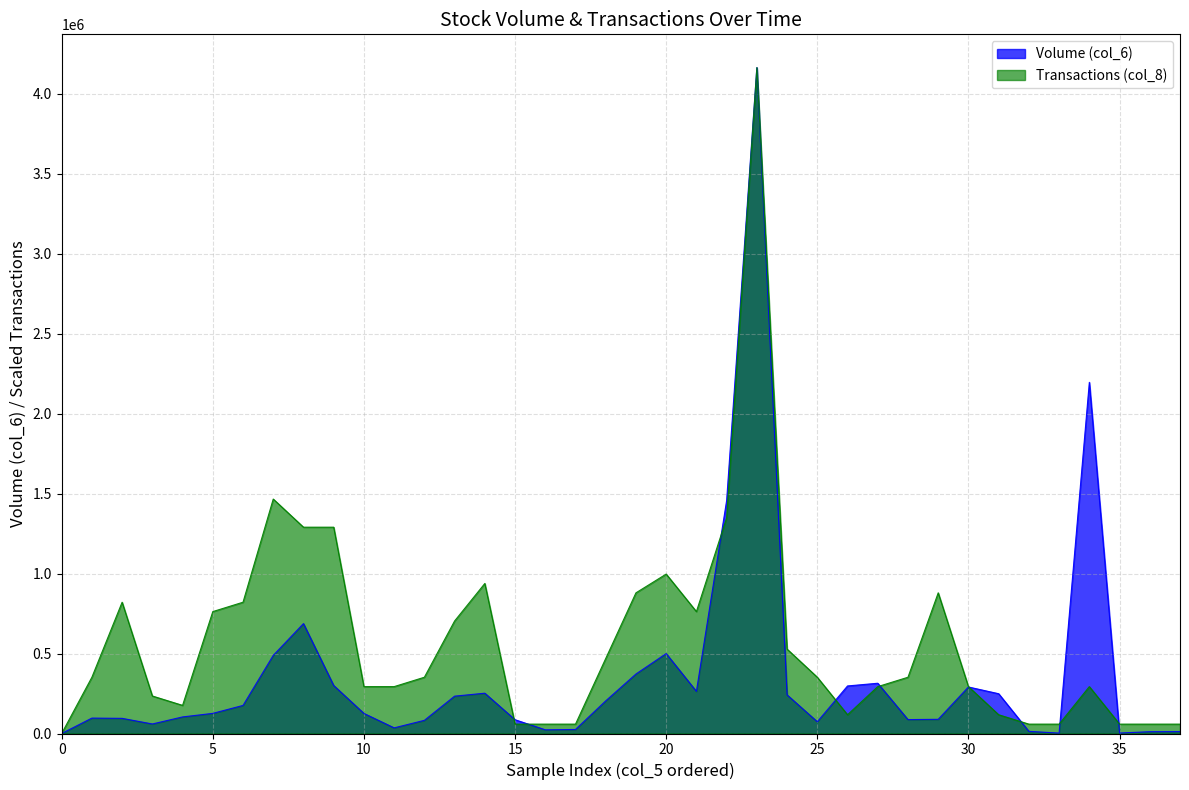

Is the value of Volume (col_6) at 175000 greater than the value of Transactions (col_8) at 43000?

No